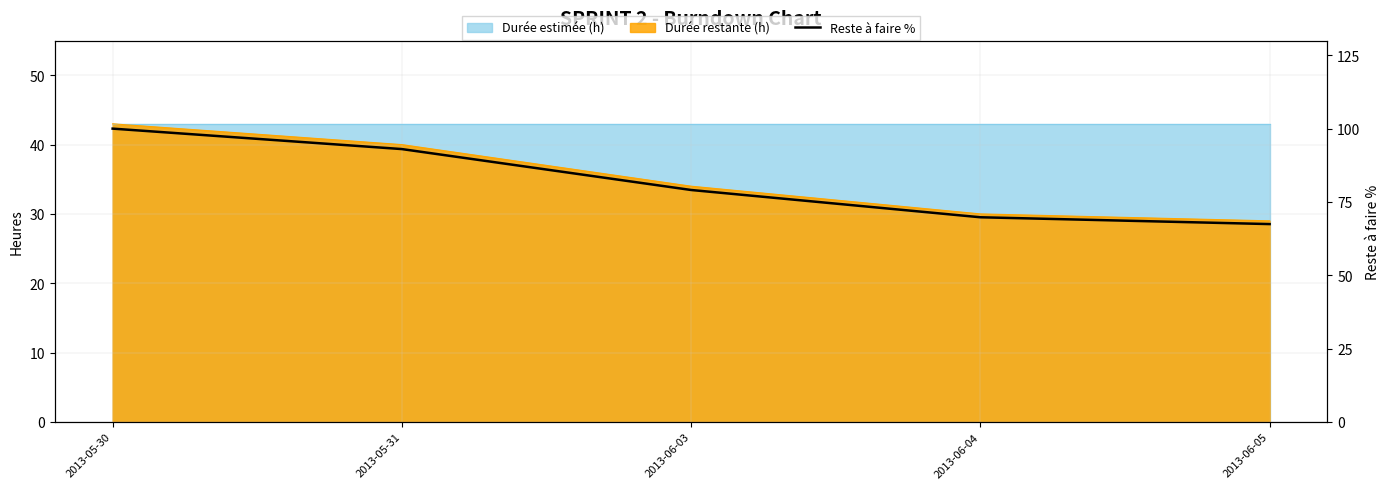

Which has a higher value, 2013-05-30 or 2013-06-04?

2013-05-30